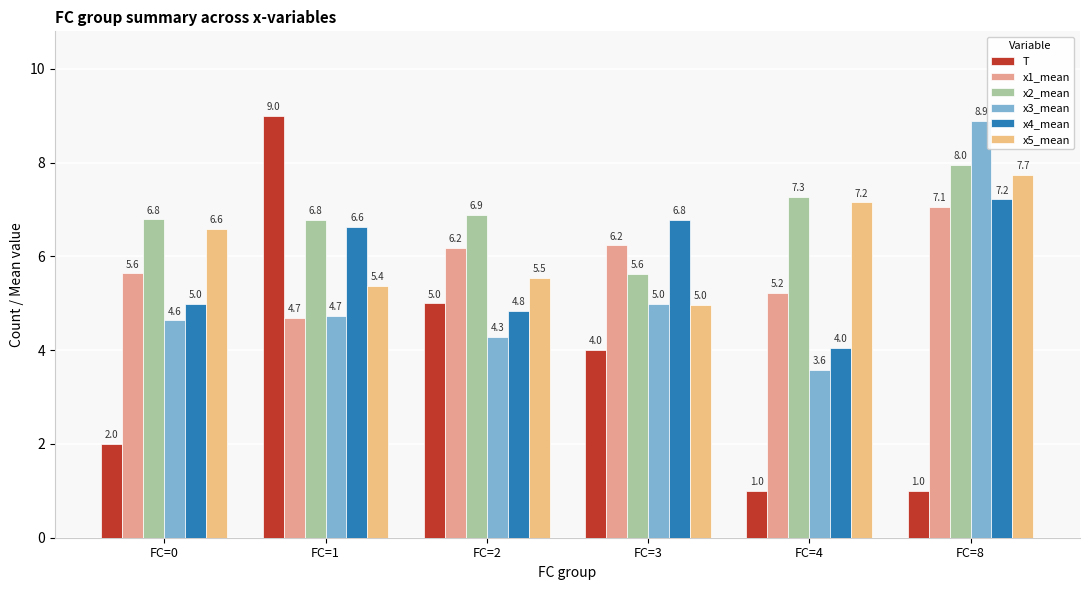

The value of x2_mean at FC=1 is 6.8. True or false?

True